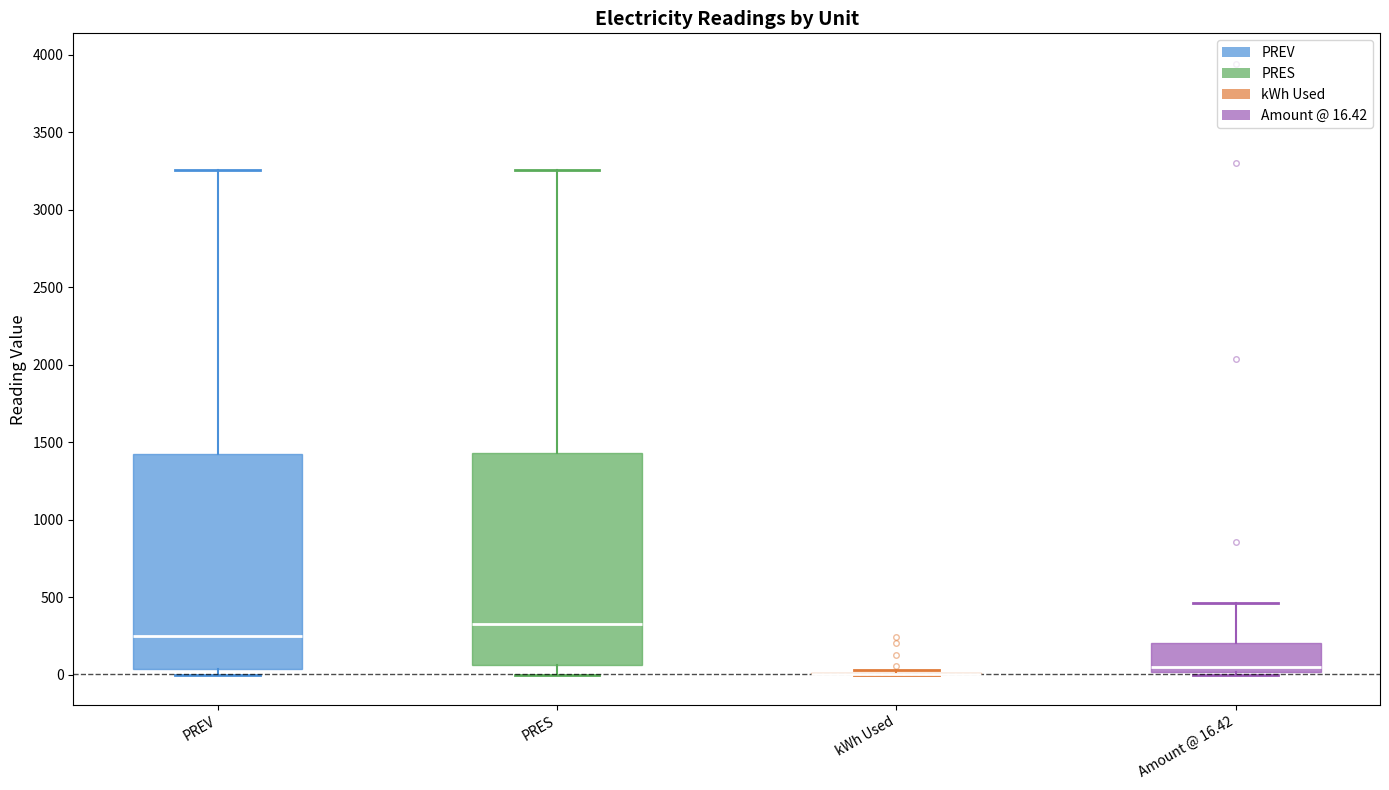

Reading left to right, read every box against the y-axis: the position of its median line, the range the box covers, and the ends of its whiskers. The values are not printed on the chart, so give them approximately, as read against the axis.

PREV: median 250, box 50 to 1450, whiskers 0 to 3250
PRES: median 350, box 50 to 1450, whiskers 0 to 3250
kWh Used: box collapsed to a line at 0, whiskers 0 to 50
Amount @ 16.42: median 50, box 0 to 200, whiskers 0 (just below the box's lower edge) to 450